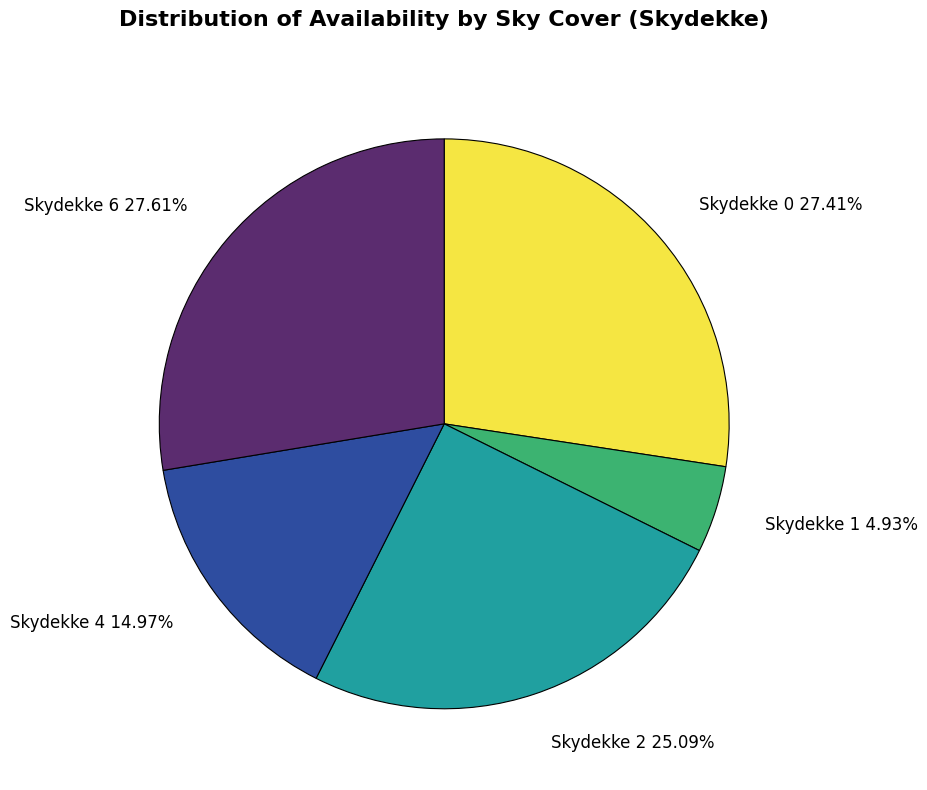

Which slice is the smallest?

Skydekke 1 4.93%